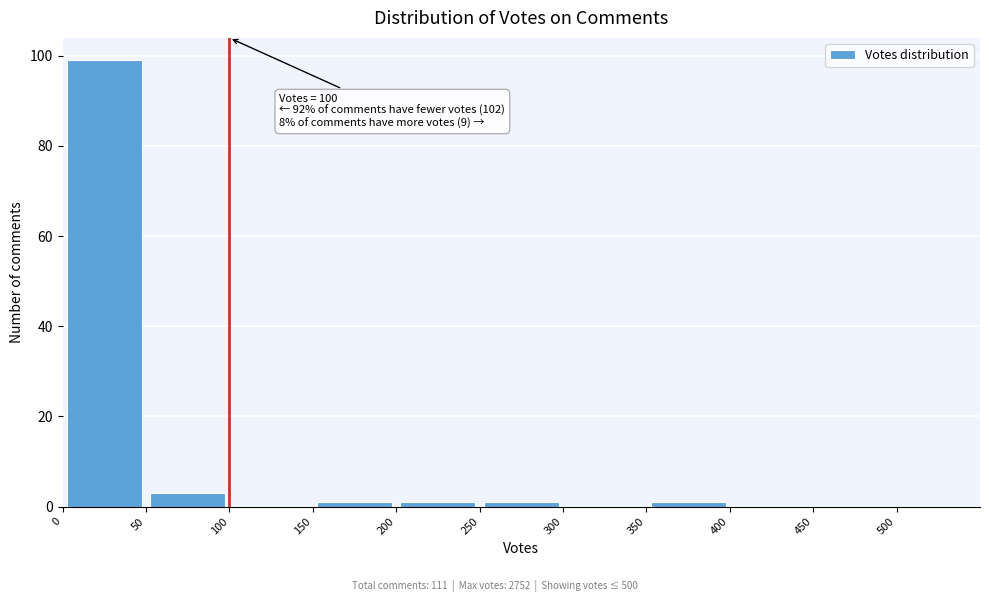

Over which range of the x-axis is the bar tallest?

0 to 50